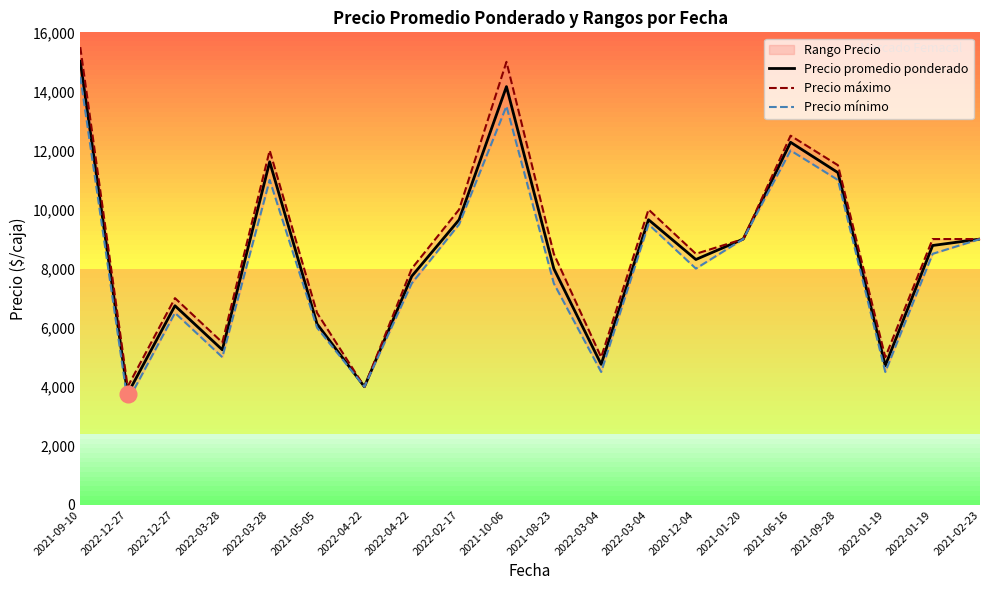

At how many categories does at least one series exceed 11194?

5